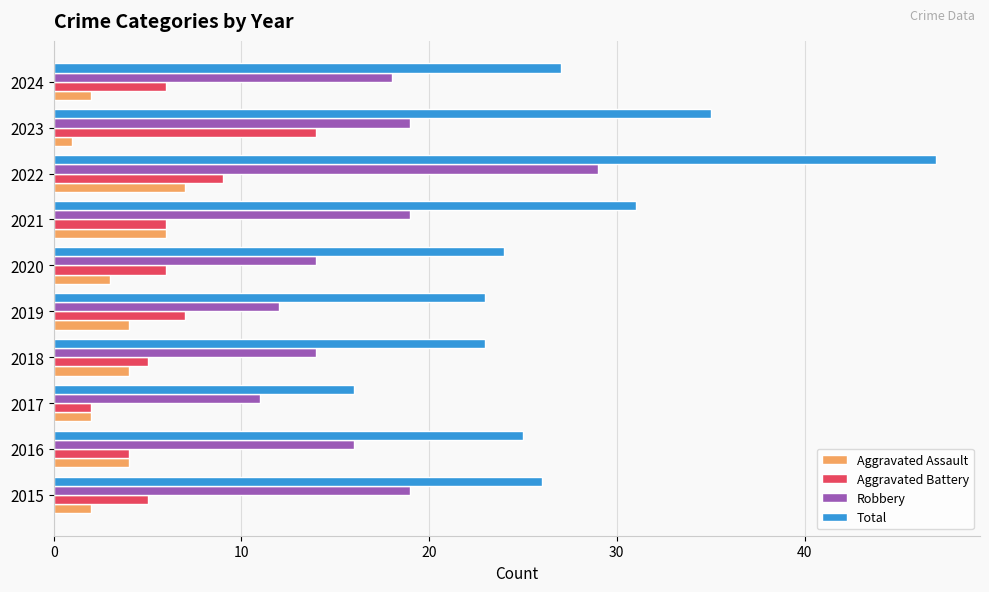

What is the minimum value shown in the chart?

1